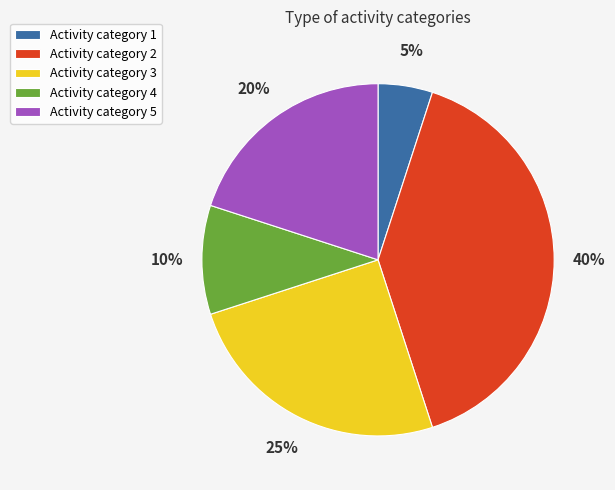

Count the number of slices in the pie.

5